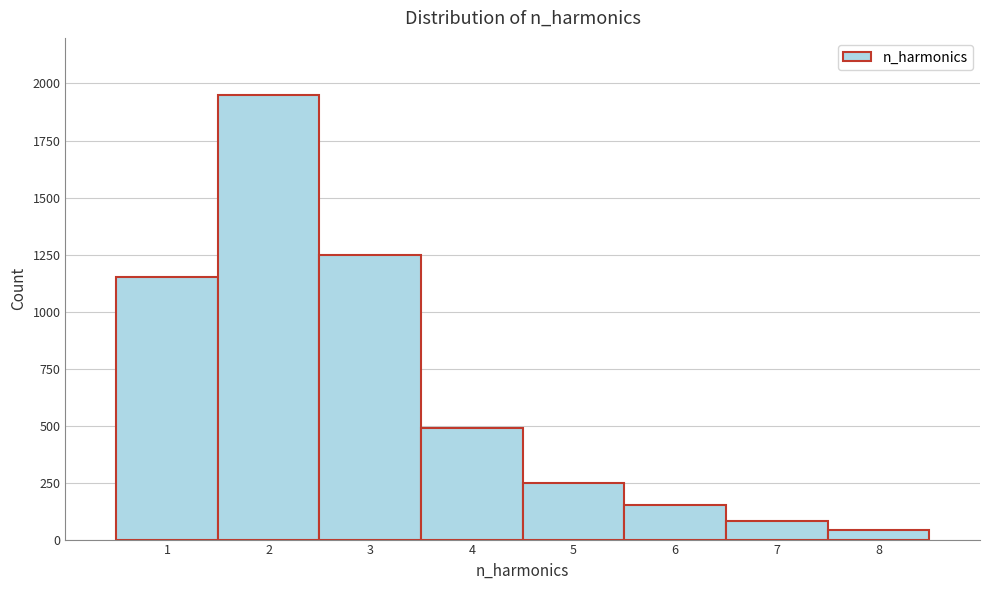

Reading left to right, list all the values displayed in this chart.

1150	1950	1250	490	250	150	80	40